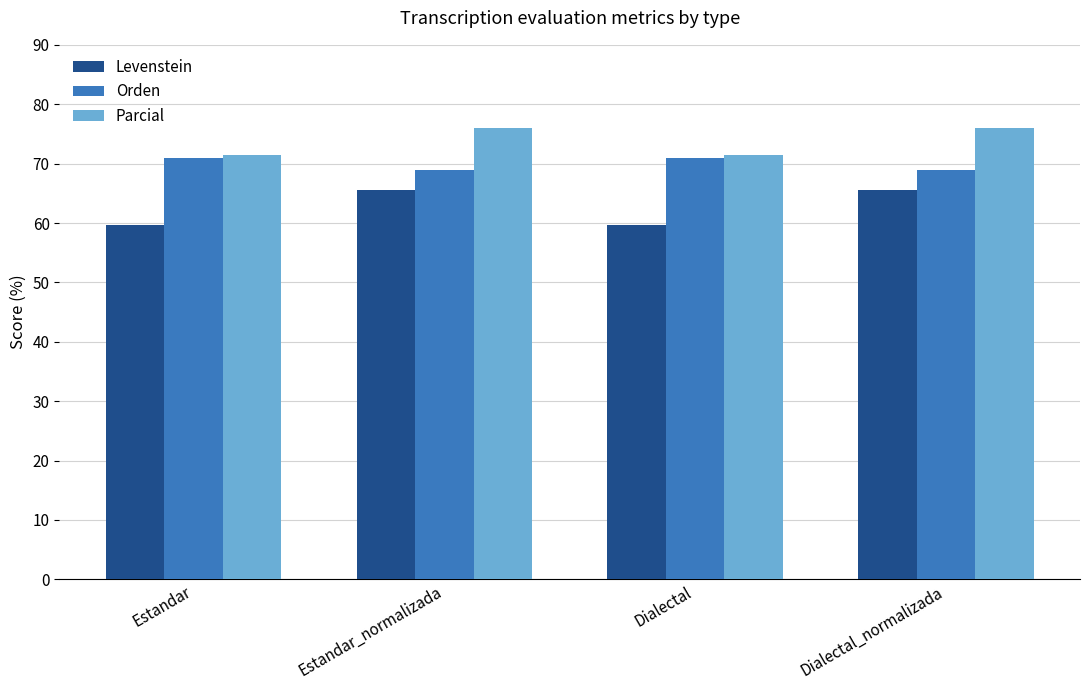

How many groups of bars are there?

4